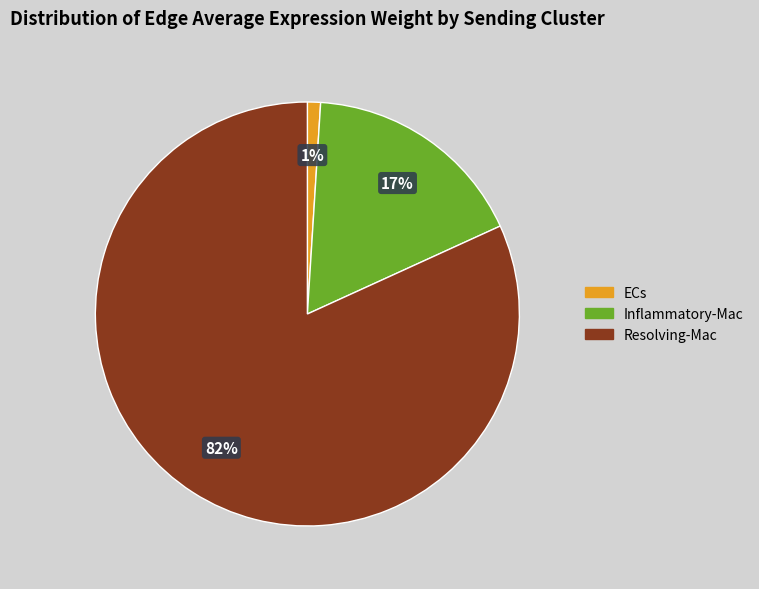

Do ECs and Inflammatory-Mac together represent more than half of the pie?

No